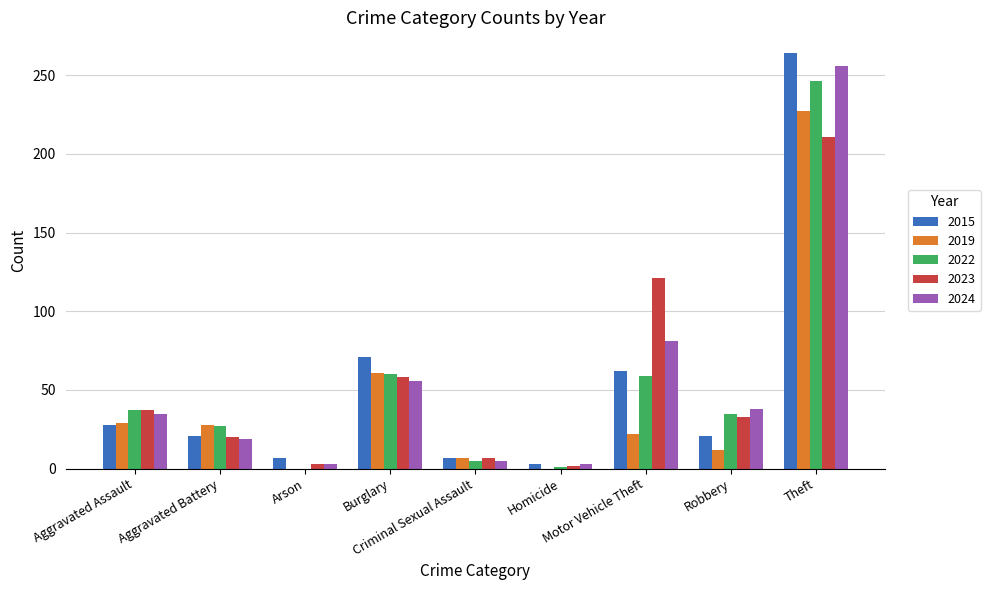

What is the maximum value shown in the chart?

264